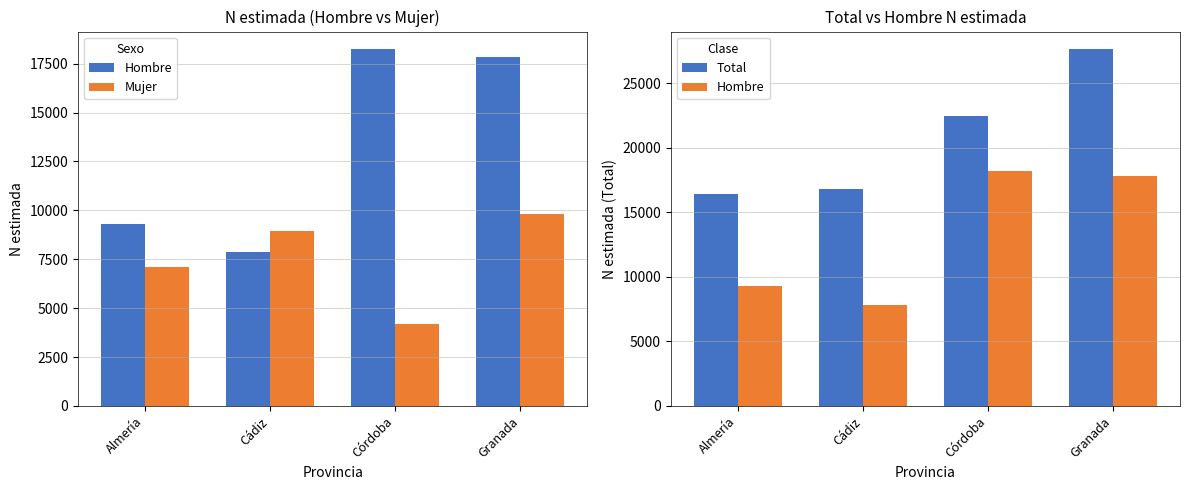

Rank the categories by Hombre value from highest to lowest.

Córdoba, Granada, Almería, Cádiz